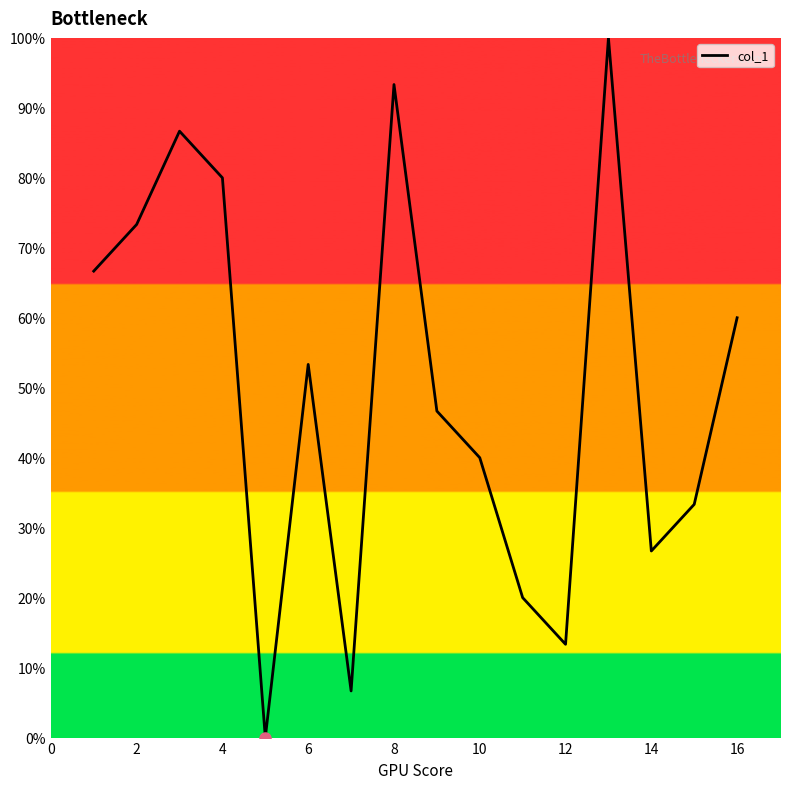

What is the greatest value displayed?

100.0